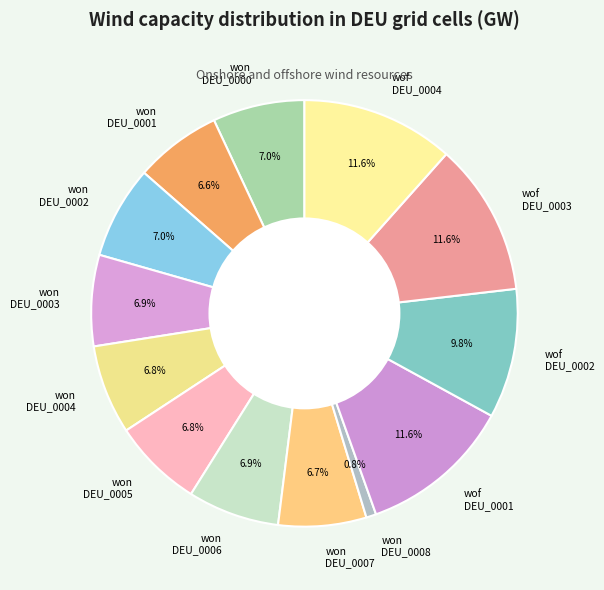

What is the ratio of the value at won DEU_0000 to the value at won DEU_0007?

1.0